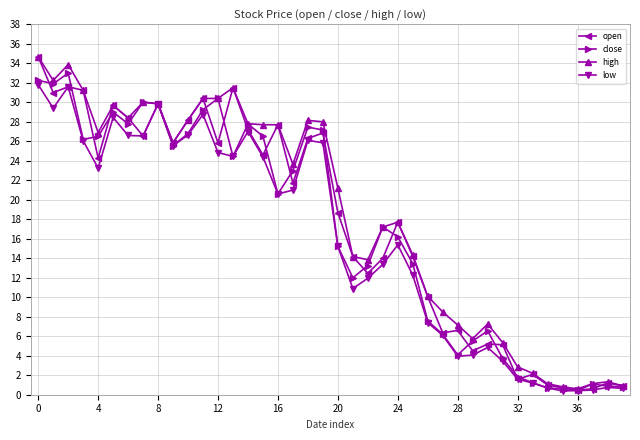

What is the average value of the open series?

17.5